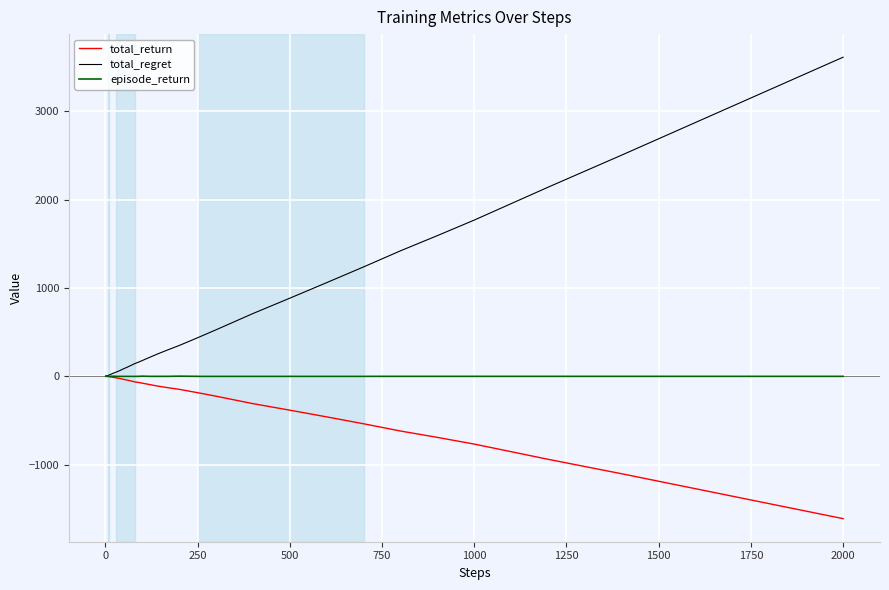

Rank the series by their average value, from highest to lowest.

total_regret, episode_return, total_return